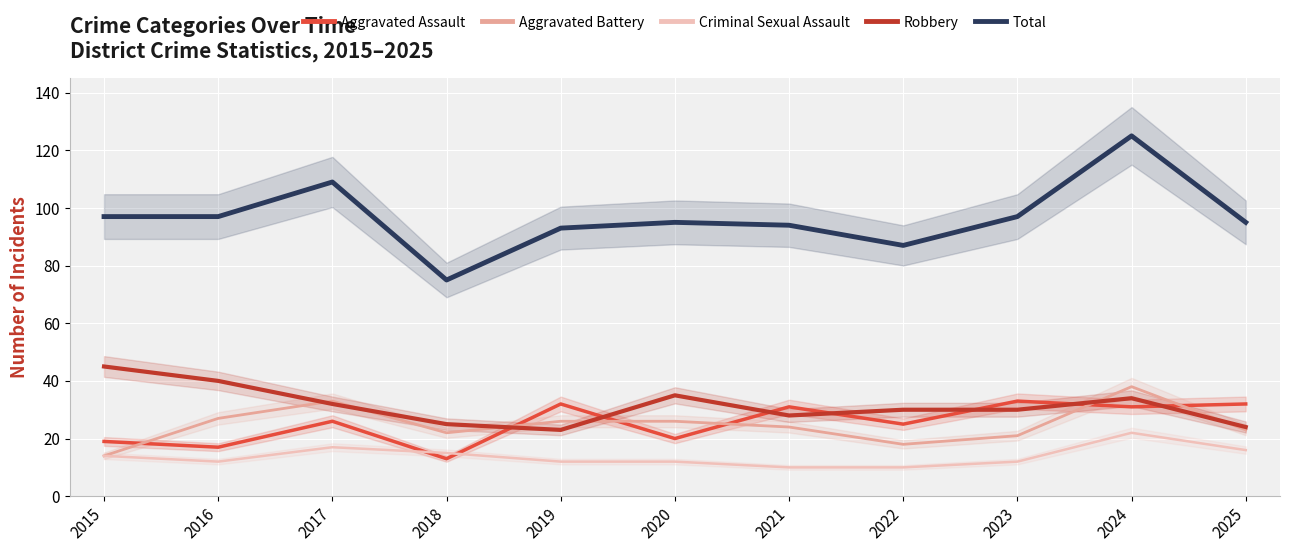

At how many categories does at least one series exceed 62?

11